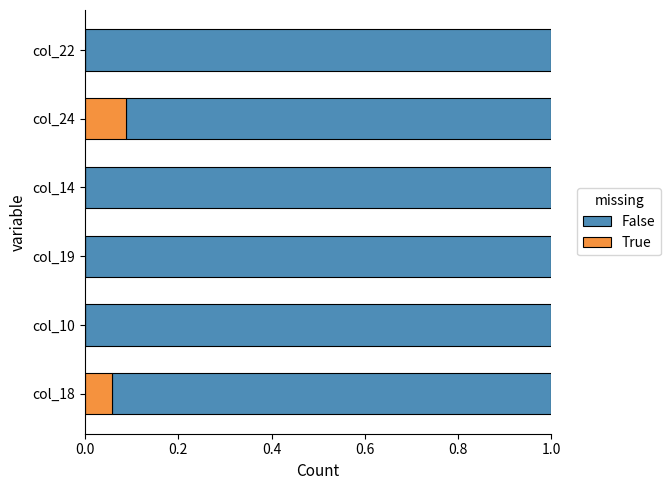

What is the total value across all series at col_19?

1.0